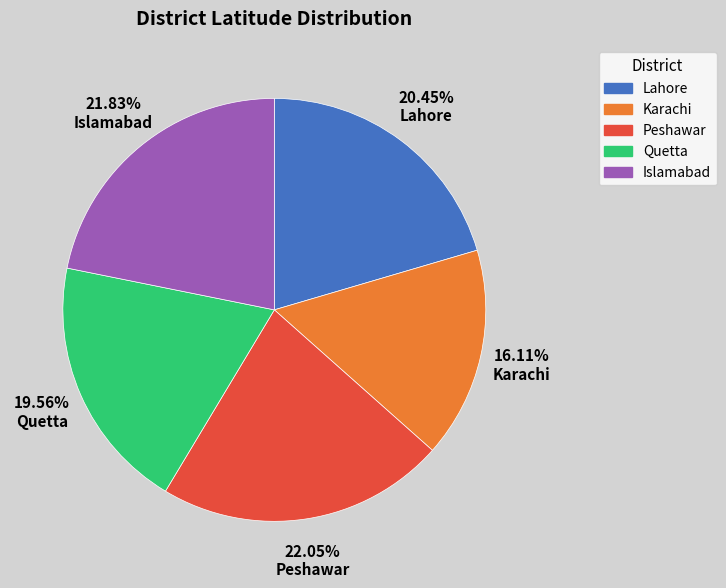

What is the ratio of the value at Islamabad to the value at Quetta?

1.1